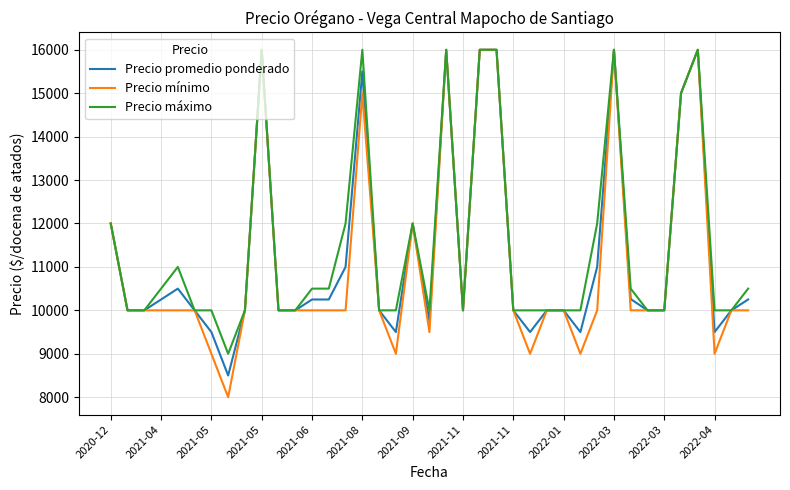

Is this an area chart (filled region under the line)?

No